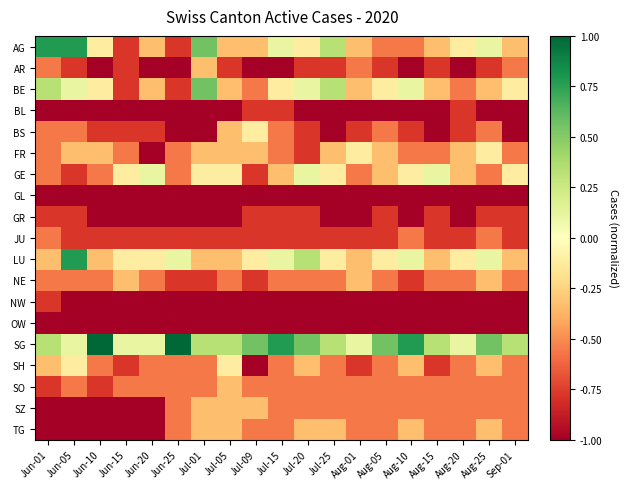

At Jul-05, list the series in order from largest to smallest.

SG, GE, SH, AG, BE, BS, FR, LU, SO, SZ, TG, NE, AR, JU, BL, GL, GR, NW, OW